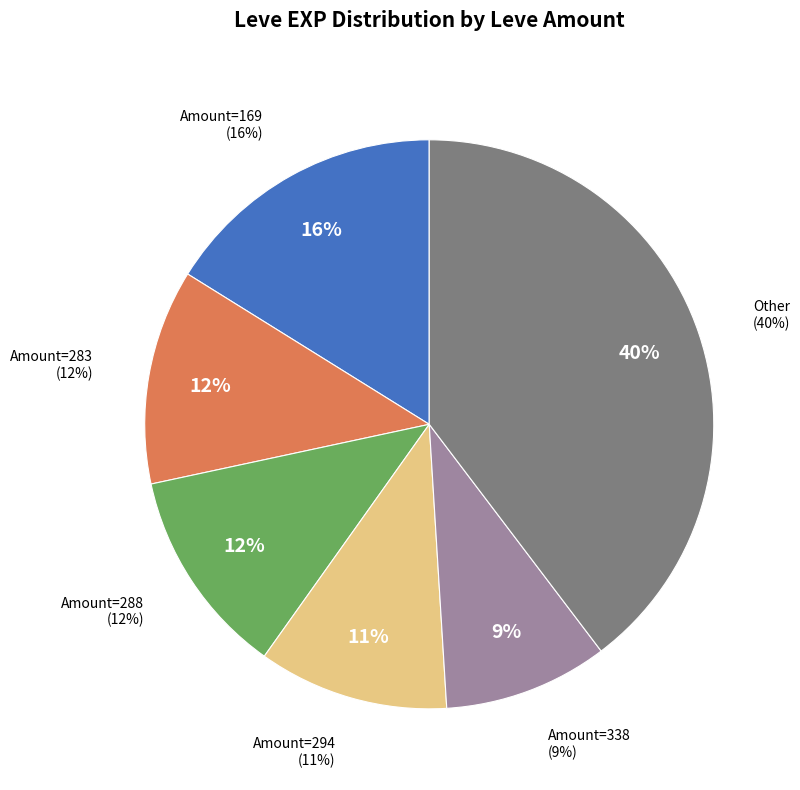

Between 24 and 16, which is larger?

24